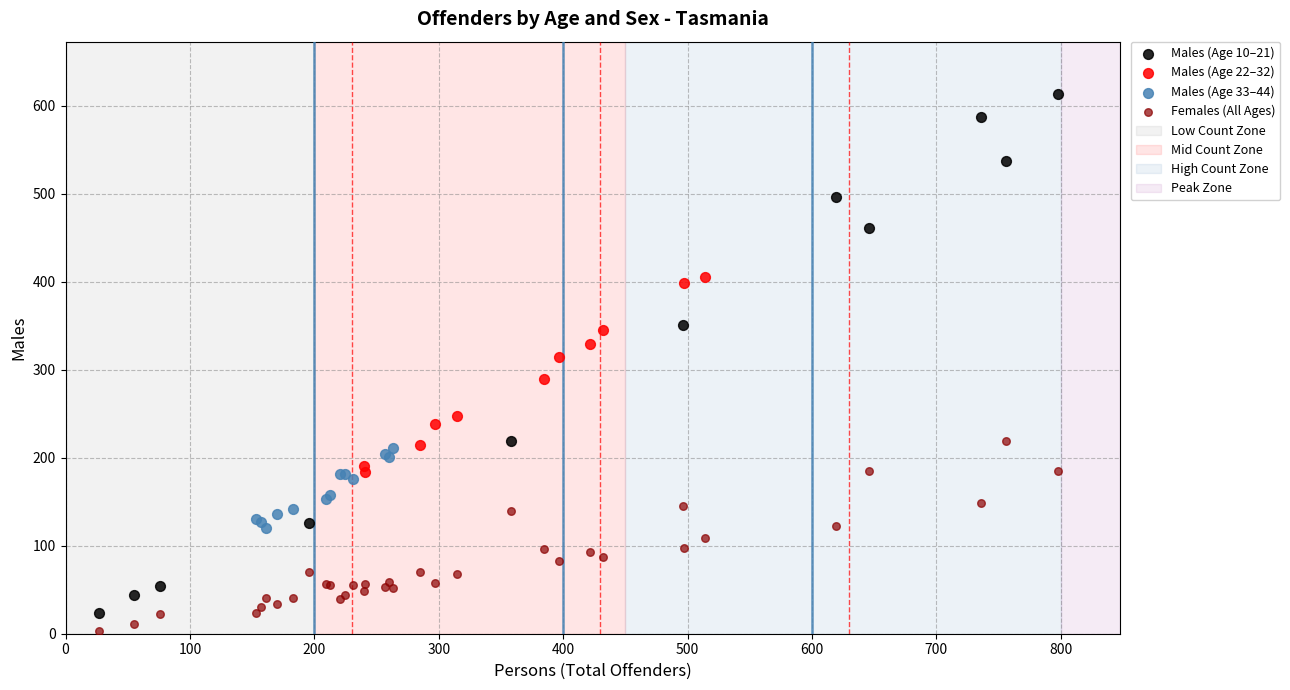

Which series has the largest Y range (max minus min)?

Males (Age 10–21)